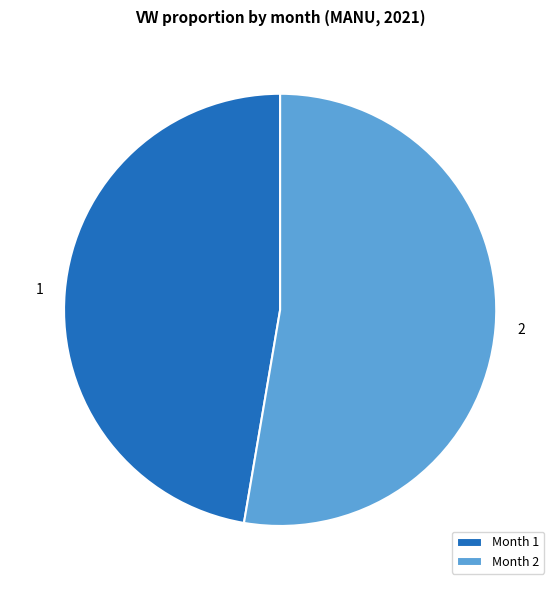

The Month 2 slice represents 66% of the pie. True or false?

False